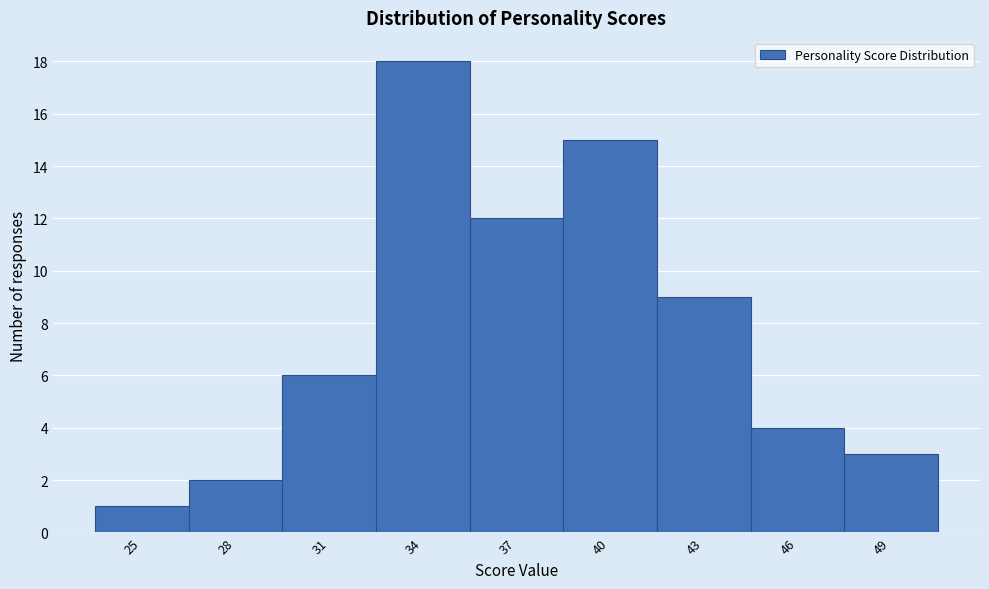

Reading right to left, list all the values displayed in this chart.

3	4	9	15	12	18	6	2	1